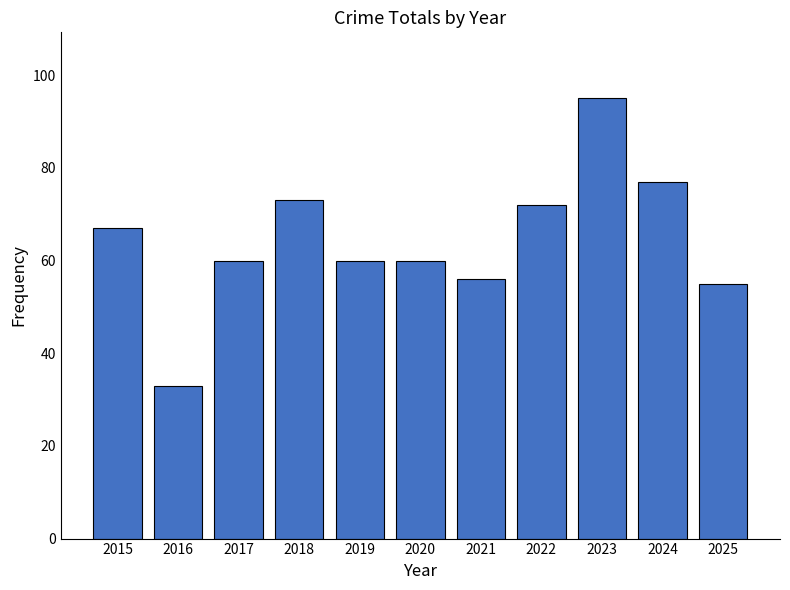

What is the value of the 7th bar from the left?

56